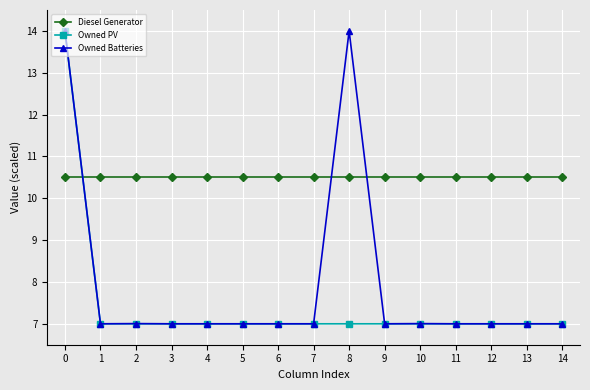

The Owned Batteries series shows 7.0 at 2. True or false?

True